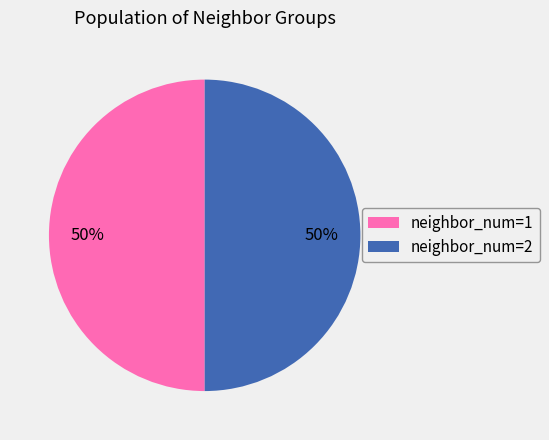

To the nearest percent, what is the average slice percentage?

50%